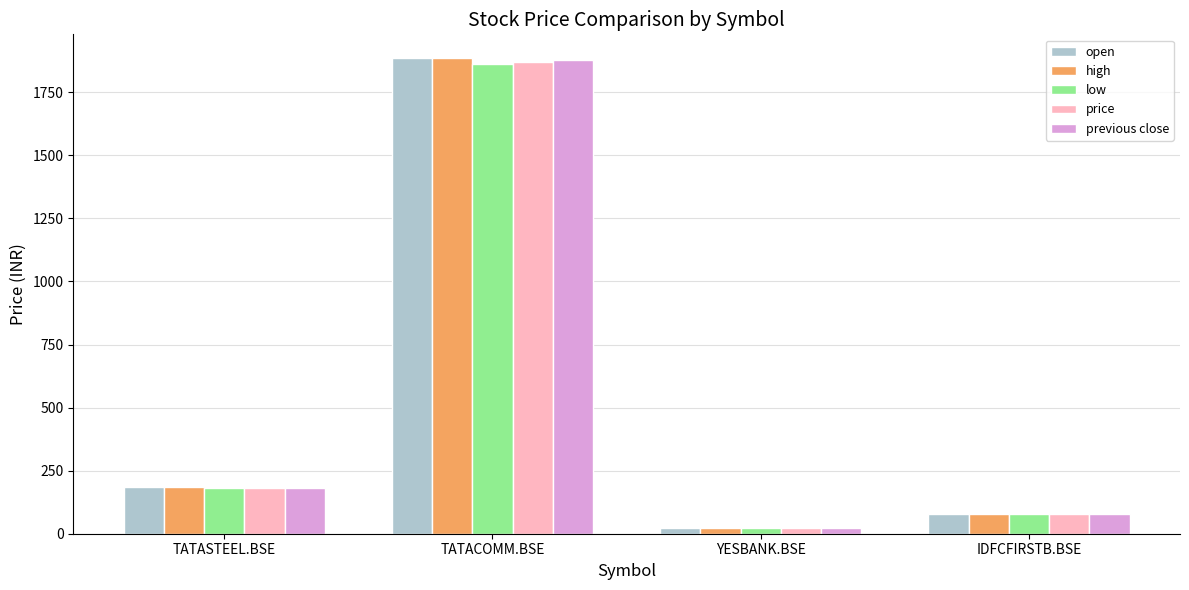

Is the value of low at TATASTEEL.BSE greater than the value of high at IDFCFIRSTB.BSE?

Yes